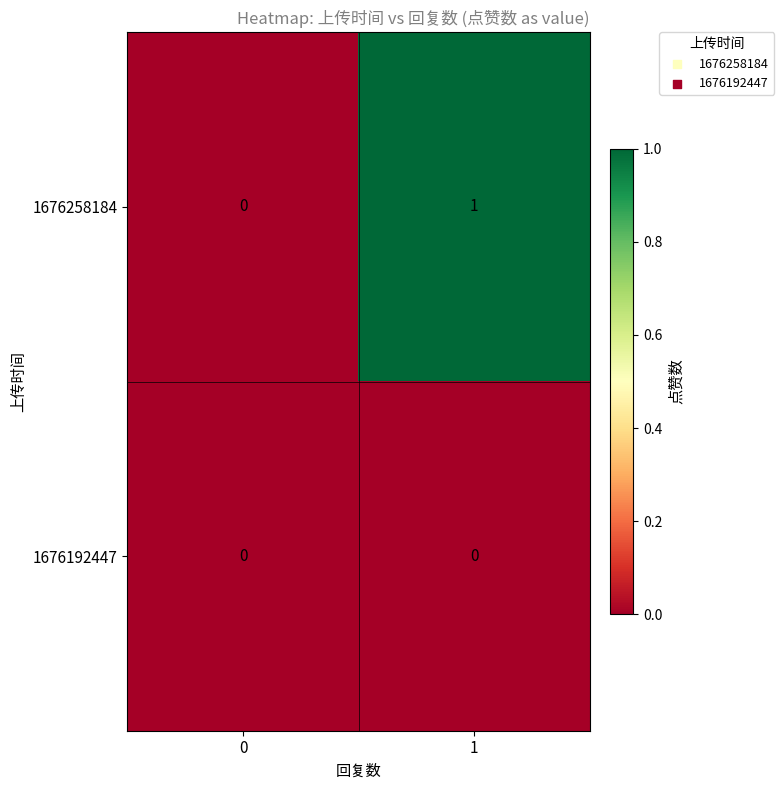

True or false: 1676192447 has a value of 0 at 1.

True